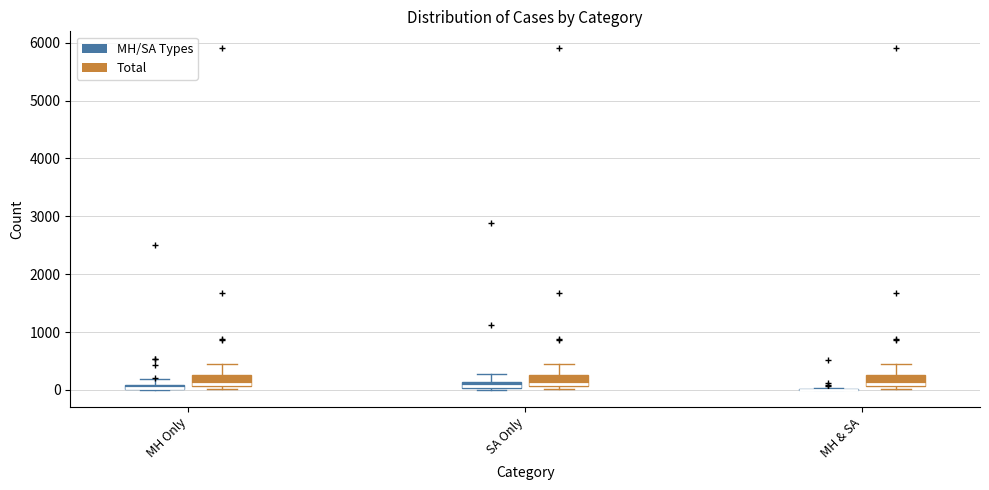

Where does the upper whisker of the box for SA Only (MH/SA Types) end on the y-axis? The values are not printed on the chart, so give them approximately, as read against the axis.

300